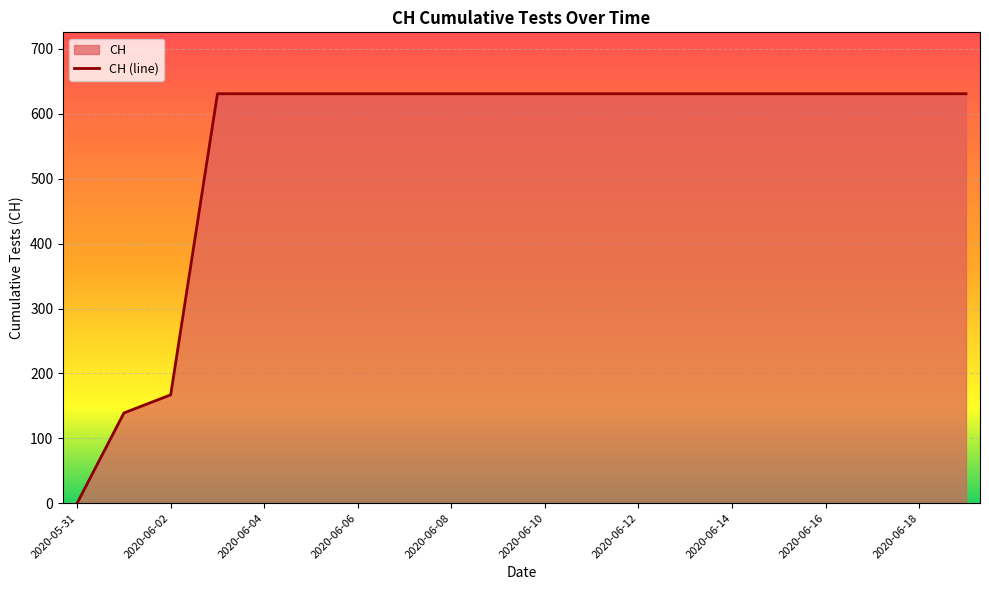

What is the change in value from 2020-06-01 to 2020-06-12?

+492